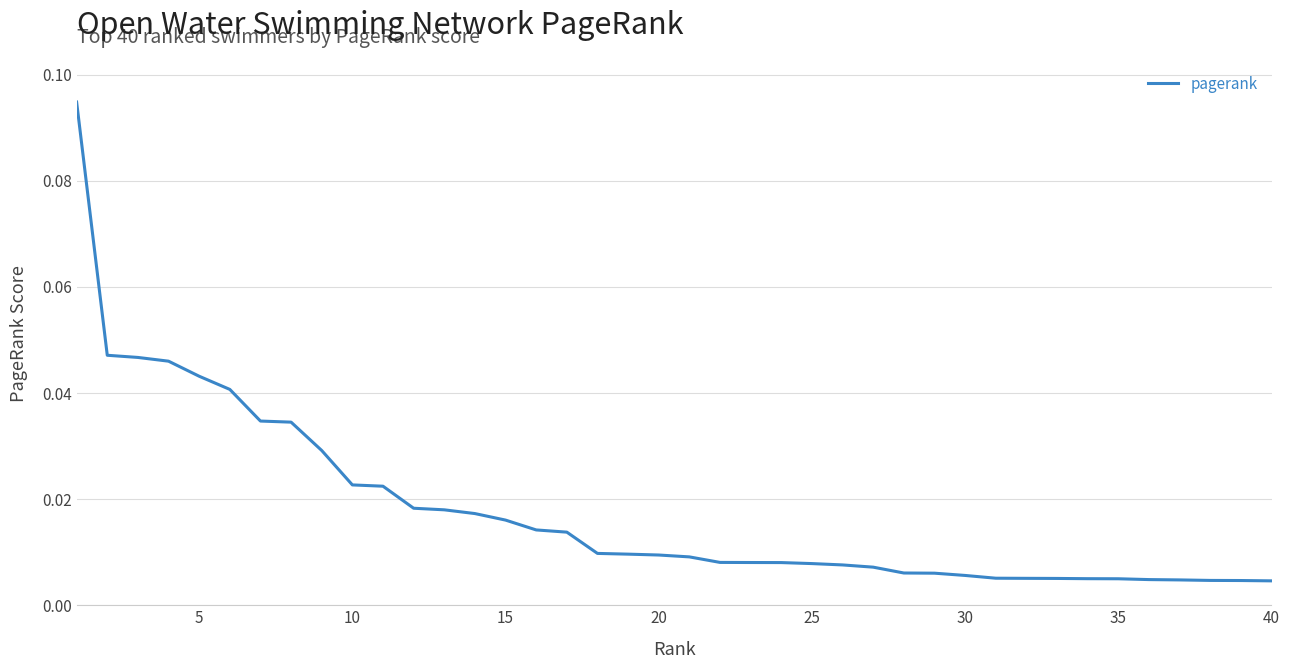

Which category has the lowest value across all series?

40